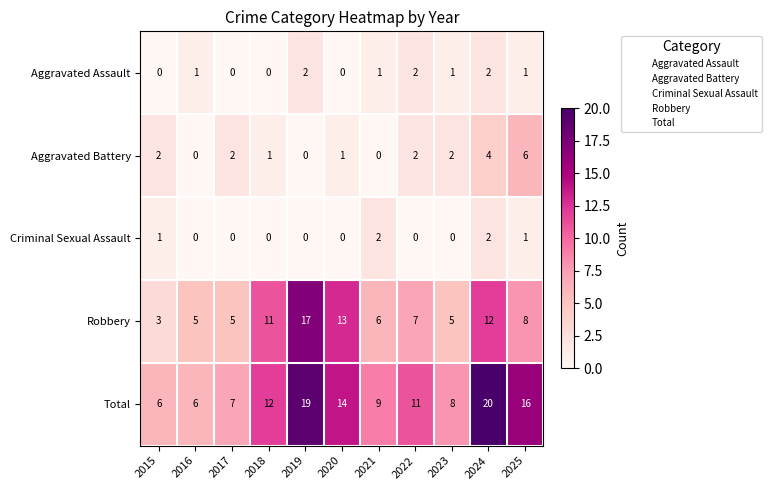

Between 2015 and 2022, which series saw the biggest shift?

Total